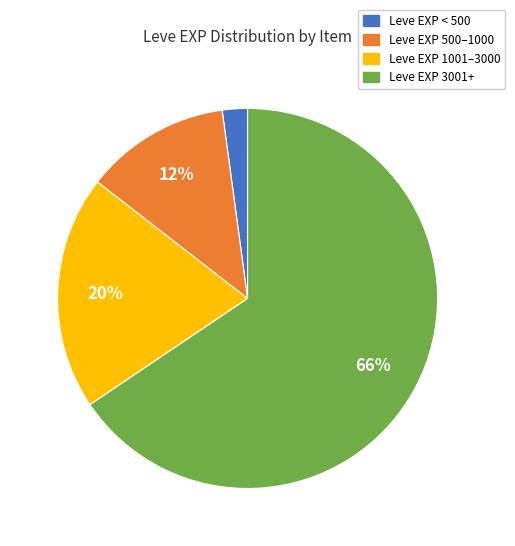

Which has a higher value, Leve EXP 500–1000 or Leve EXP 3001+?

Leve EXP 3001+